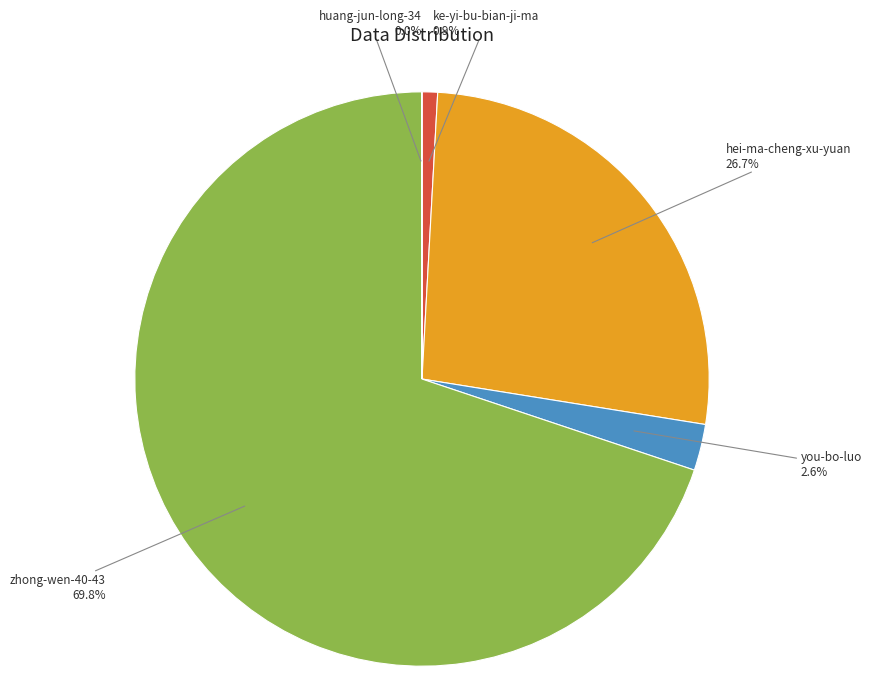

What is the total percentage of zhong-wen-40-43 and ke-yi-bu-bian-ji-ma?

70.7%